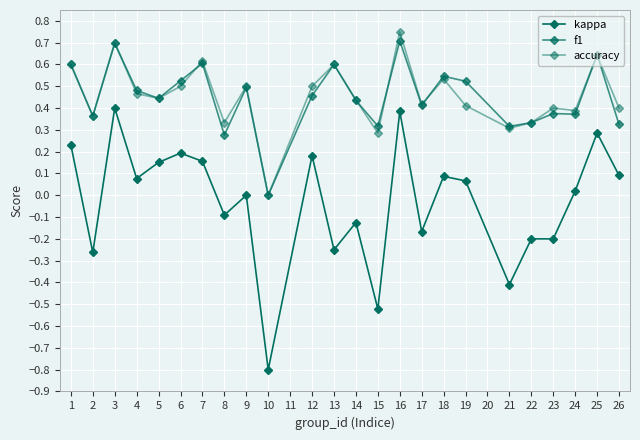

Reading right to left, transcribe all the data shown in this chart.

kappa: 0.1	0.3	0.0	-0.2	-0.2	-0.4	0.1	0.1	-0.2	0.4	-0.5	-0.1	-0.2	0.2	-0.8	0.0	-0.1	0.2	0.2	0.2	0.1	0.4	-0.3	0.2
f1: 0.3	0.6	0.4	0.4	0.3	0.3	0.5	0.5	0.4	0.7	0.3	0.4	0.6	0.5	0.0	0.5	0.3	0.6	0.5	0.4	0.5	0.7	0.4	0.6
accuracy: 0.4	0.6	0.4	0.4	0.3	0.3	0.4	0.5	0.4	0.8	0.3	0.4	0.6	0.5	0.0	0.5	0.3	0.6	0.5	0.4	0.5	0.7	0.4	0.6